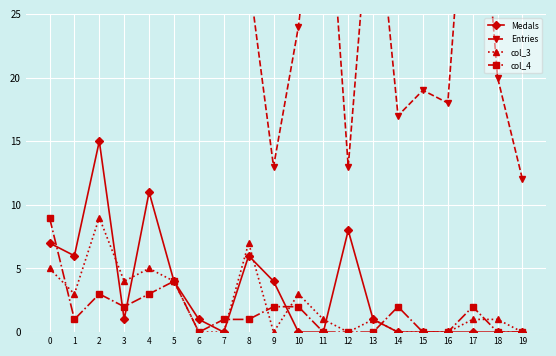

Where do col_4 and Medals first cross each other?

0 and 1